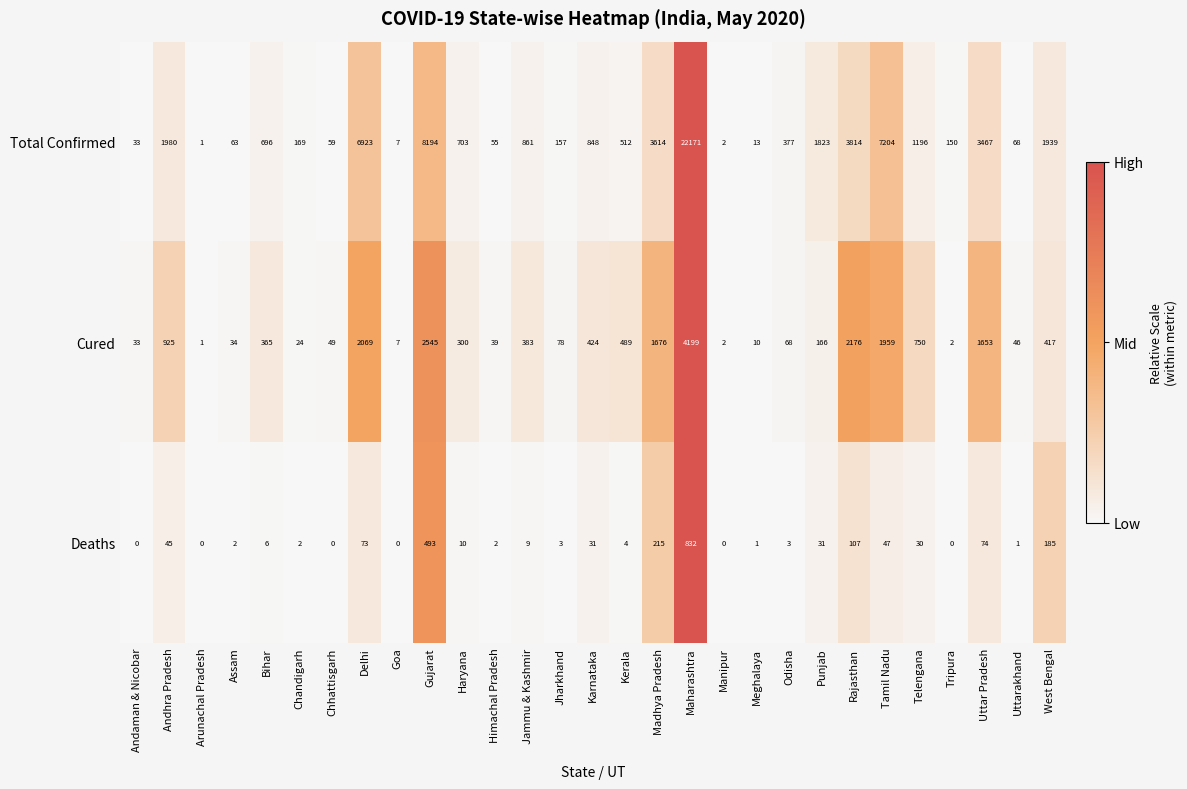

At how many categories does at least one series exceed 0?

29